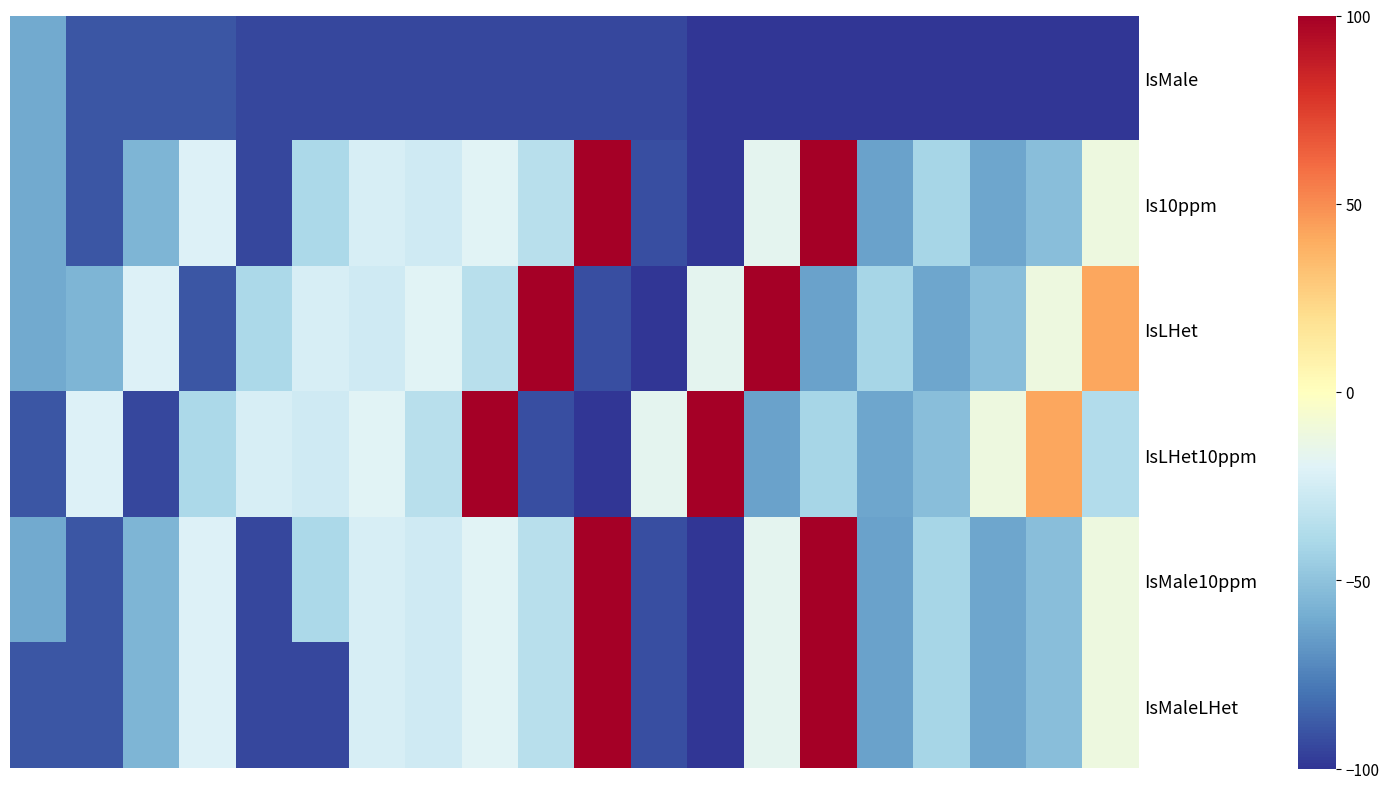

Reading left to right, extract all data points from this chart.

IsMale: -60.3	-89.4	-89.4	-89.4	-94.0	-94.0	-94.0	-94.0	-94.0	-94.0	-94.0	-94.0	-100.0	-100.0	-100.0	-100.0	-100.0	-100.0	-100.0	-100.0
Is10ppm: -60.3	-89.4	-55.6	-20.5	-94.0	-39.7	-23.2	-26.5	-19.2	-34.4	100.0	-92.1	-100.0	-16.6	100.0	-63.6	-41.1	-62.3	-52.3	-11.3
IsLHet: -60.3	-55.6	-20.5	-89.4	-39.7	-23.2	-26.5	-19.2	-34.4	100.0	-92.1	-100.0	-16.6	100.0	-63.6	-41.1	-62.3	-52.3	-11.3	41.7
IsLHet10ppm: -89.4	-20.5	-94.0	-39.7	-23.2	-26.5	-19.2	-34.4	100.0	-92.1	-100.0	-16.6	100.0	-63.6	-41.1	-62.3	-52.3	-11.3	41.7	-37.1
IsMale10ppm: -60.3	-89.4	-55.6	-20.5	-94.0	-39.7	-23.2	-26.5	-19.2	-34.4	100.0	-92.1	-100.0	-16.6	100.0	-63.6	-41.1	-62.3	-52.3	-11.3
IsMaleLHet: -89.4	-89.4	-55.6	-20.5	-94.0	-94.0	-23.2	-26.5	-19.2	-34.4	100.0	-92.1	-100.0	-16.6	100.0	-63.6	-41.1	-62.3	-52.3	-11.3